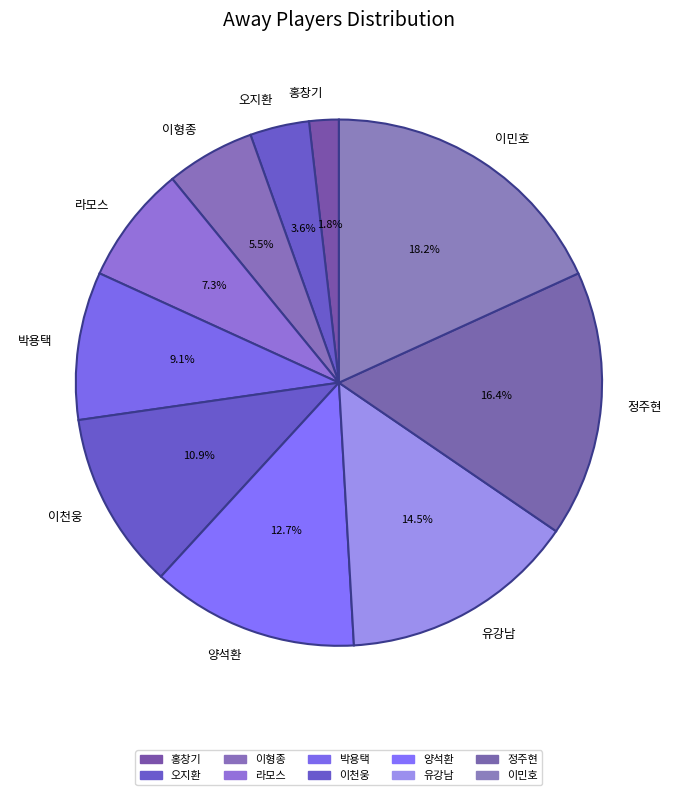

Approximately how many times larger is the value at 정주현 compared to 박용택?

1.8